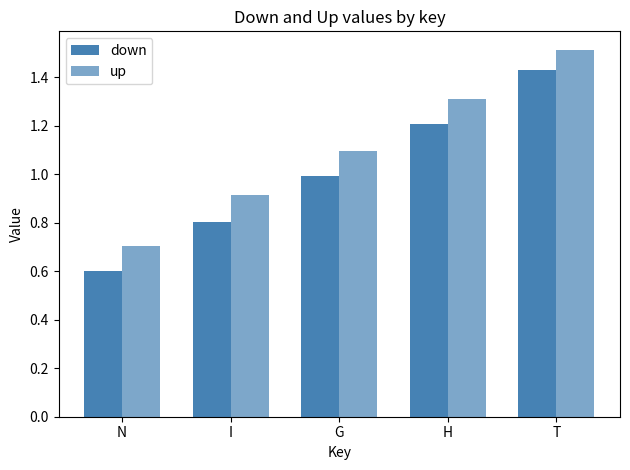

Rank the categories by up value from highest to lowest.

T, H, G, I, N